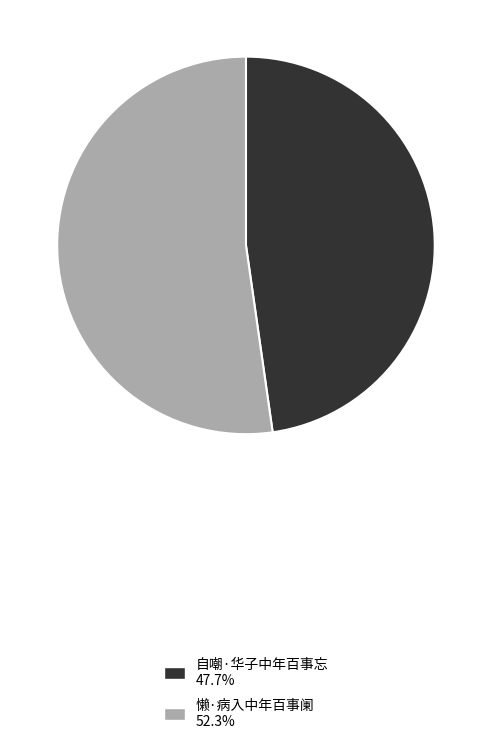

Is the sum of 自嘲·华子中年百事忘 and 懒·病入中年百事阑 greater than half?

Yes